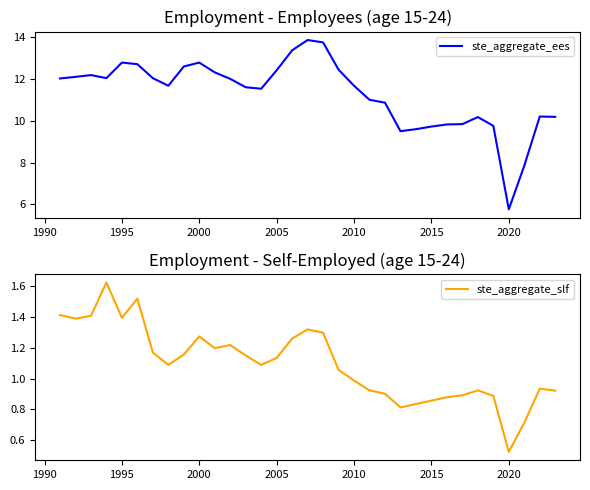

What is the maximum value for ste_aggregate_ees?

13.9